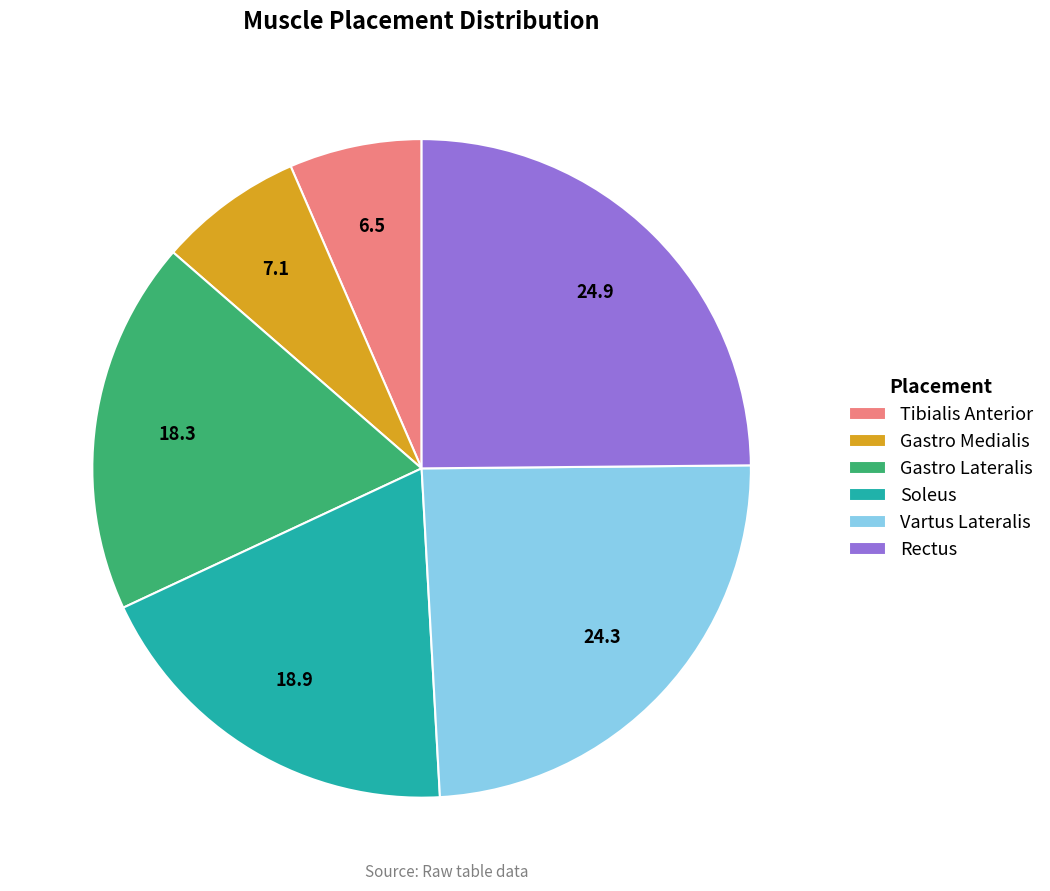

How many slices are in this pie chart?

6